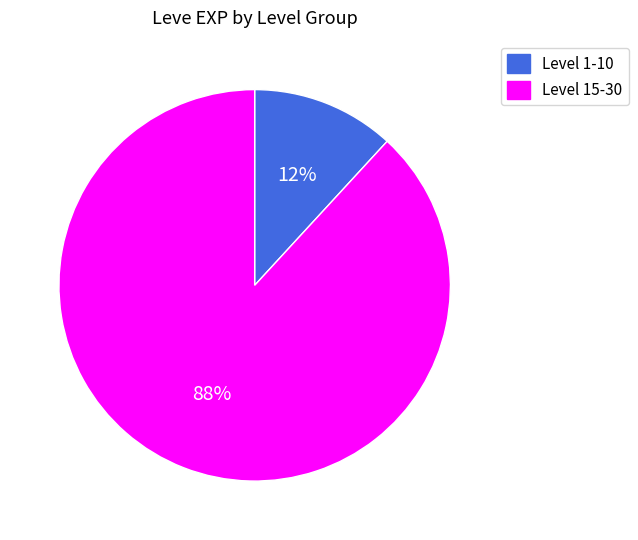

Which category has the biggest portion of the pie?

Level 15-30